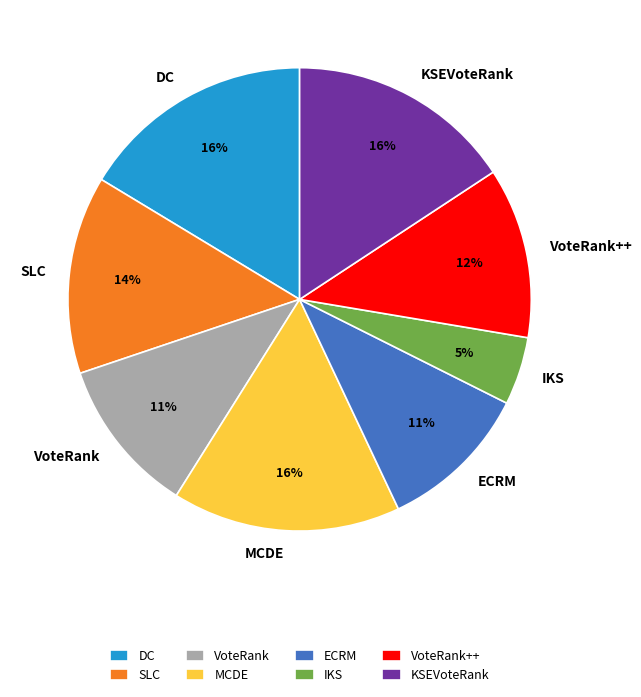

What is the smallest slice in the pie chart?

IKS